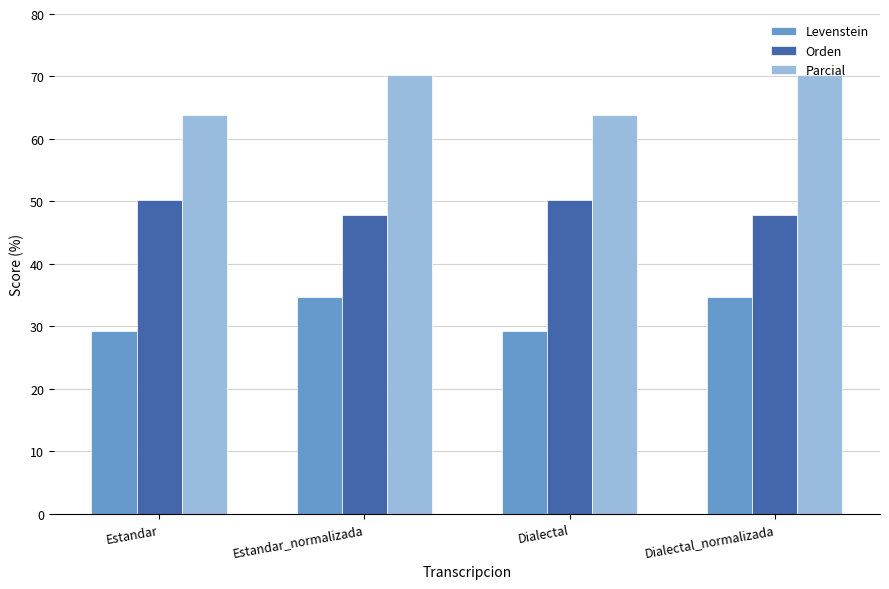

How many values in the Levenstein series are below 34?

2